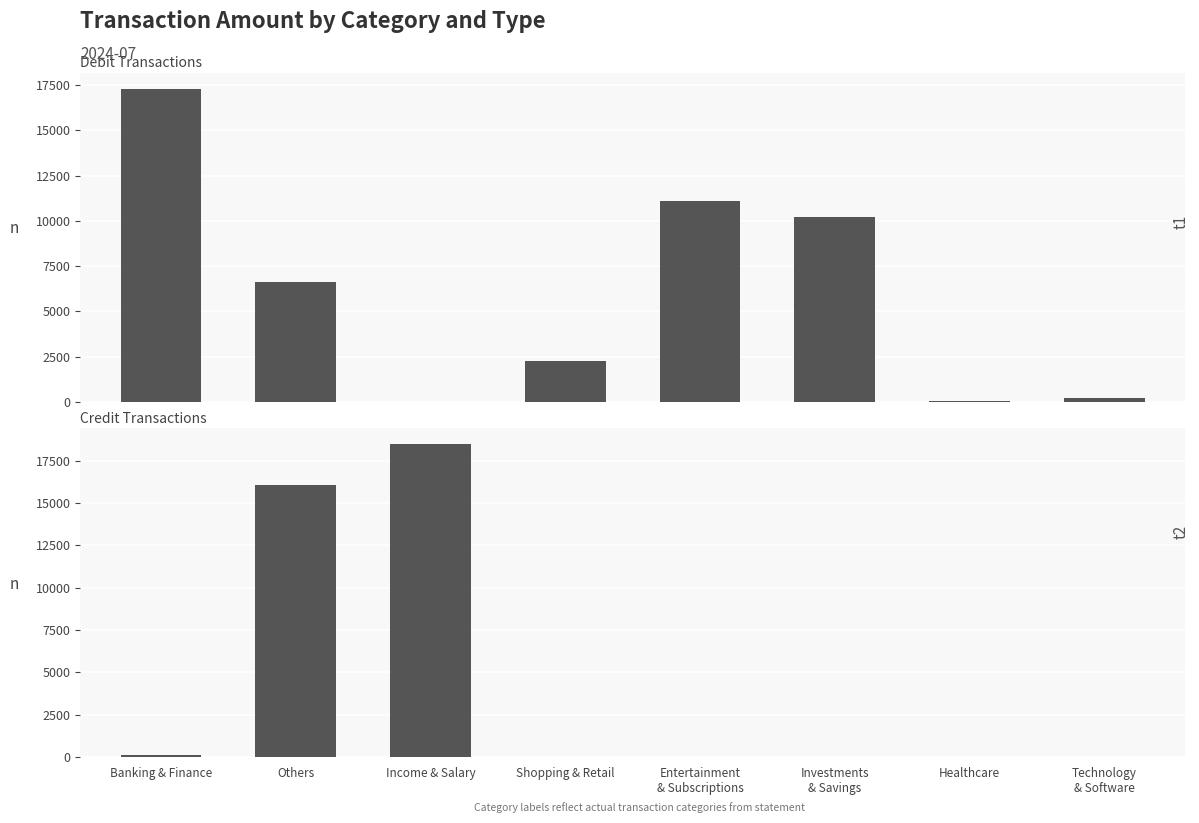

Where is Credit nearest to the value 9254?

Others